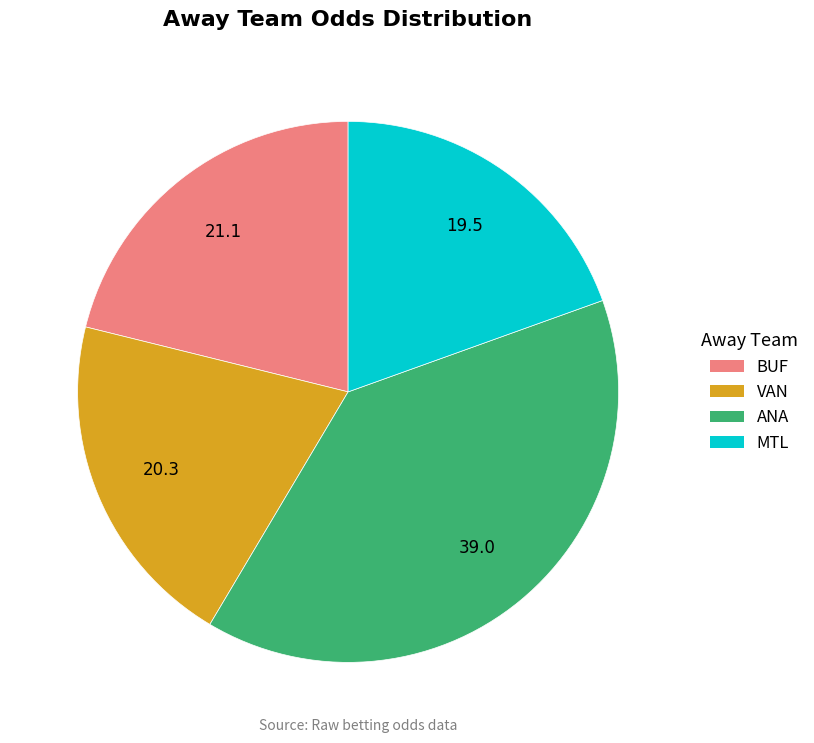

How many slices are in this pie chart?

4